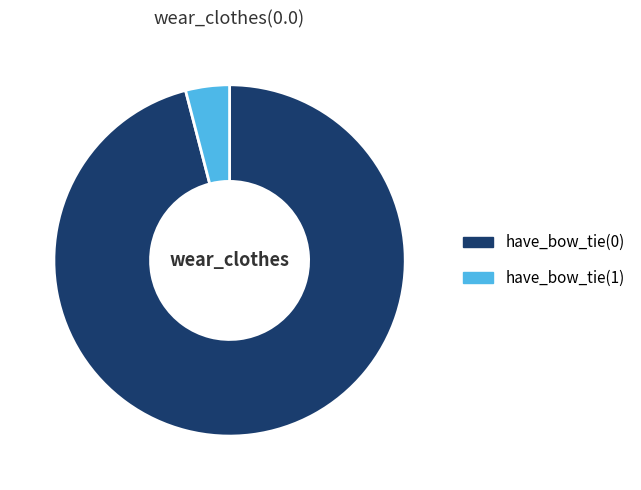

Do have_bow_tie(0) and have_bow_tie(1) together represent more than half of the pie?

Yes